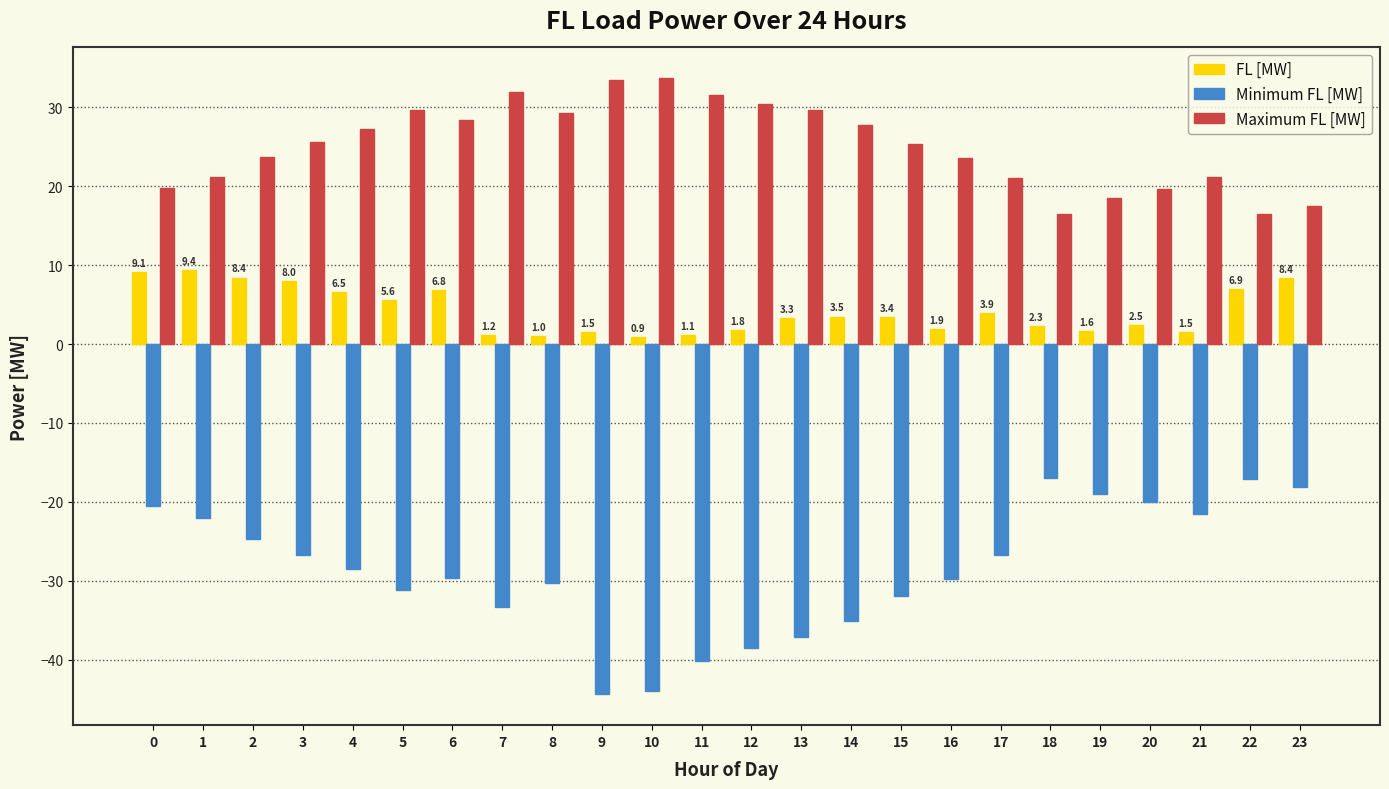

What is the value of the FL [MW] bar at the 7th from the left?

6.8